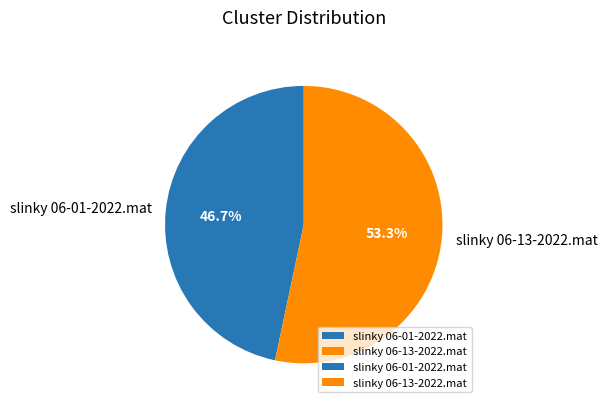

How many segments does this pie chart have?

2